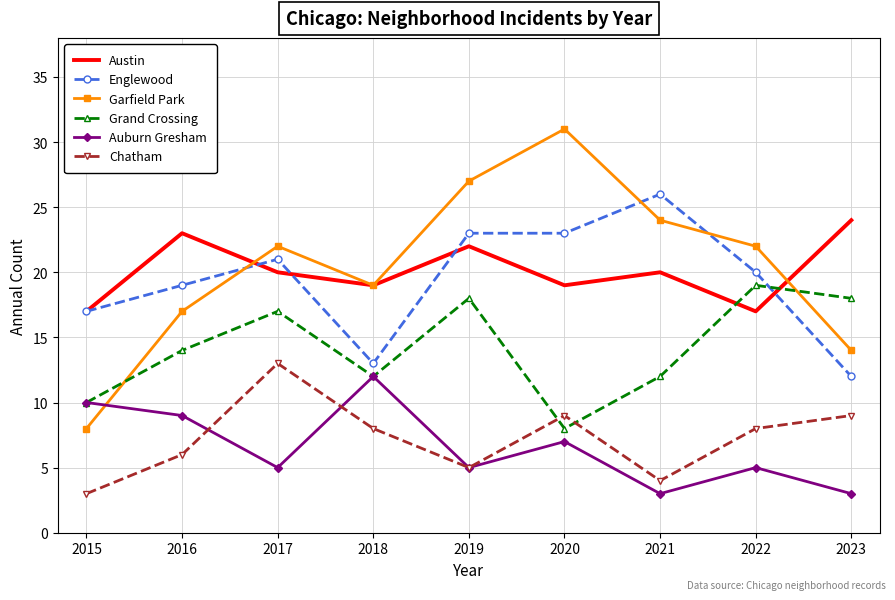

What is the greatest value displayed?

31